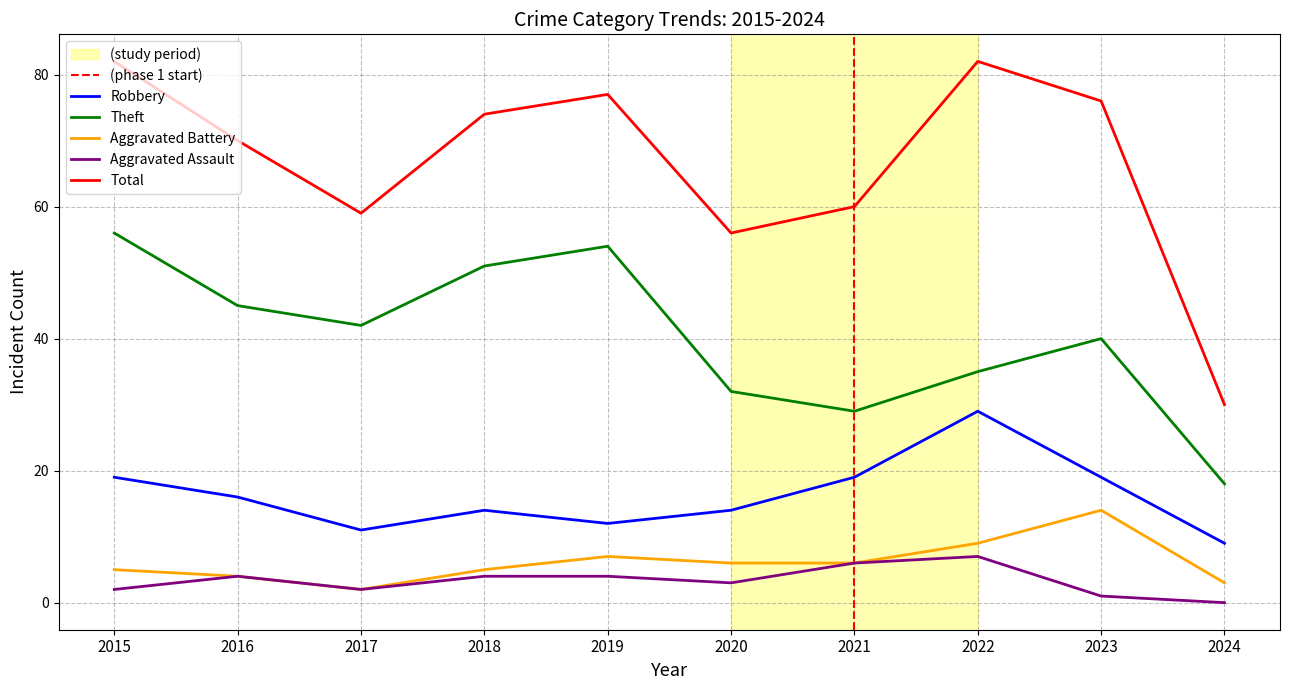

Which has a higher value, 2022 or 2017?

2022